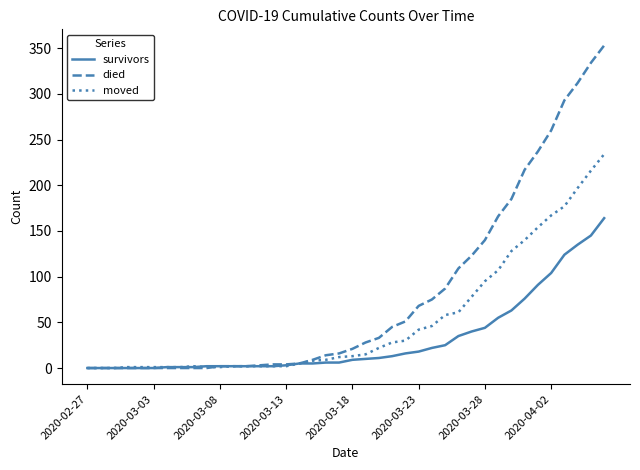

What is the highest value of the moved series?

234